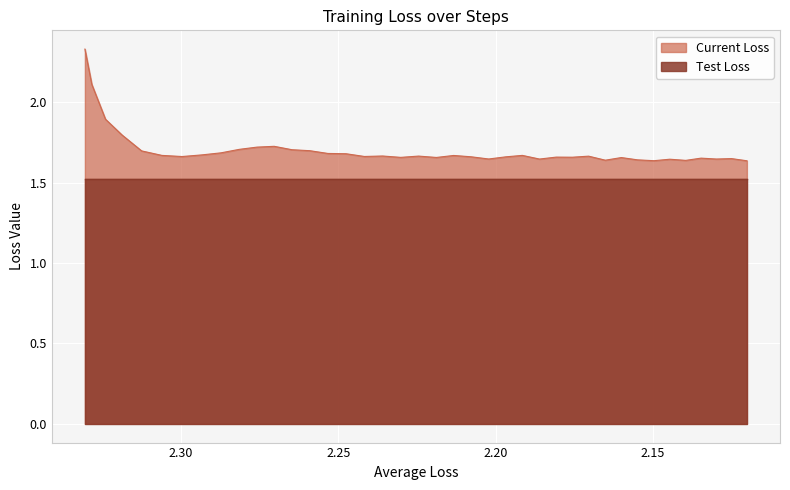

True or false: Current Loss and Average Loss cross at least once.

False